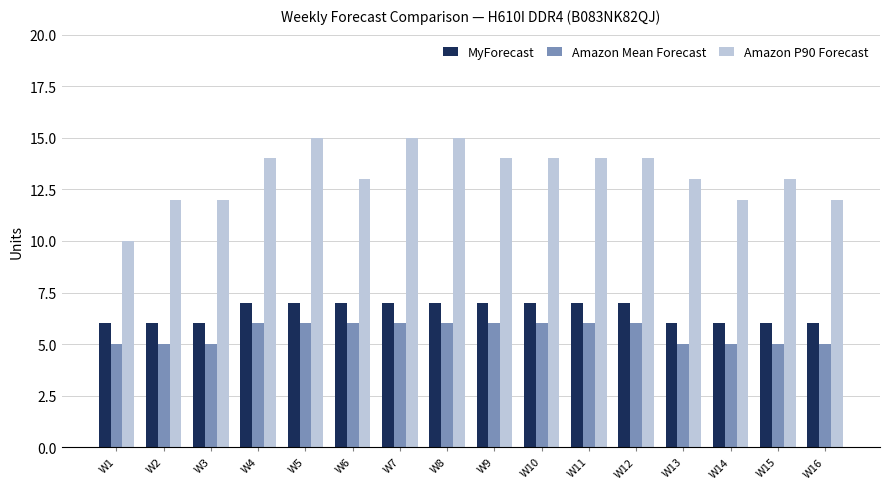

What is the total value across all series at W6?

26